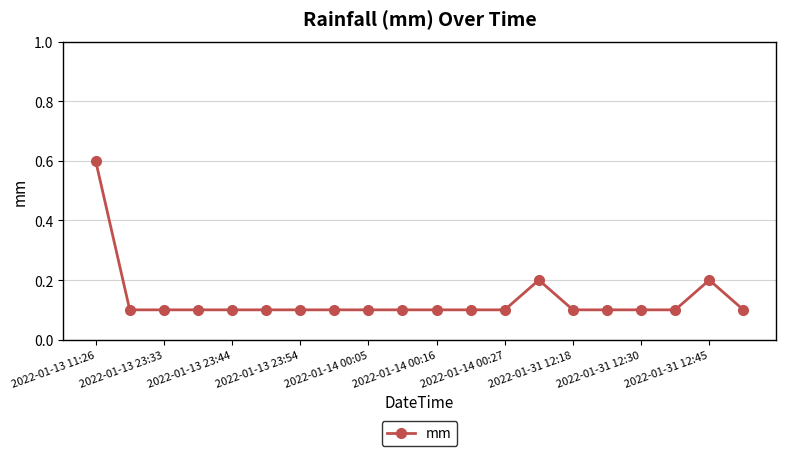

How many values are between 0 and 1?

20